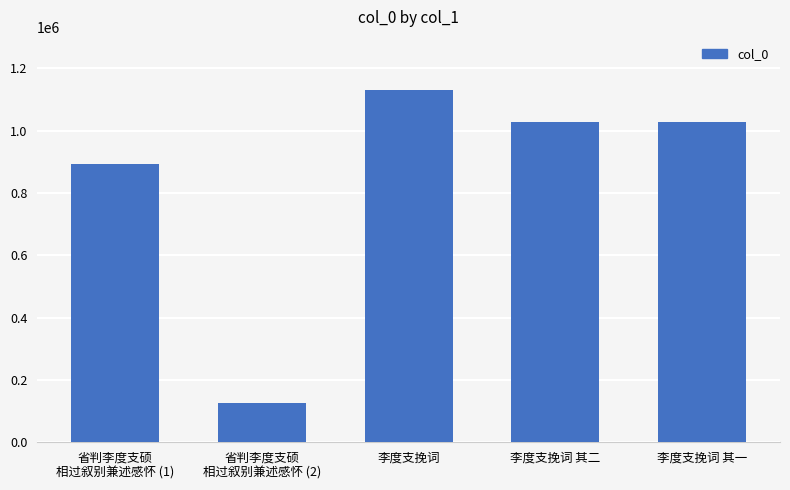

What is the approximate value at 李度支挽词 其一, to the nearest 100?

1027600